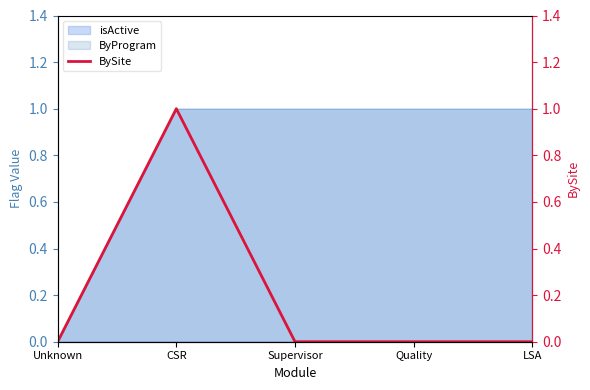

How many points are higher than both their immediate neighbors (excluding endpoints)?

1